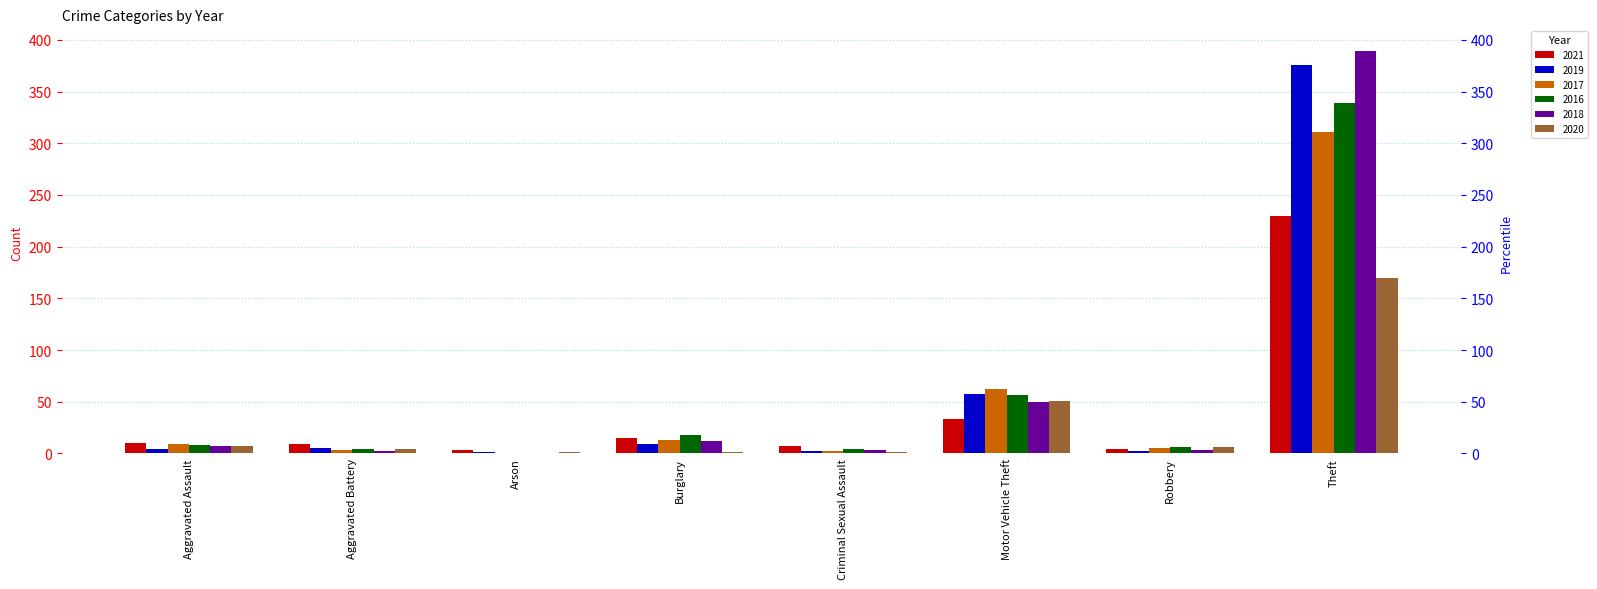

What is the difference between the 2017 values at Motor Vehicle Theft and Arson?

62